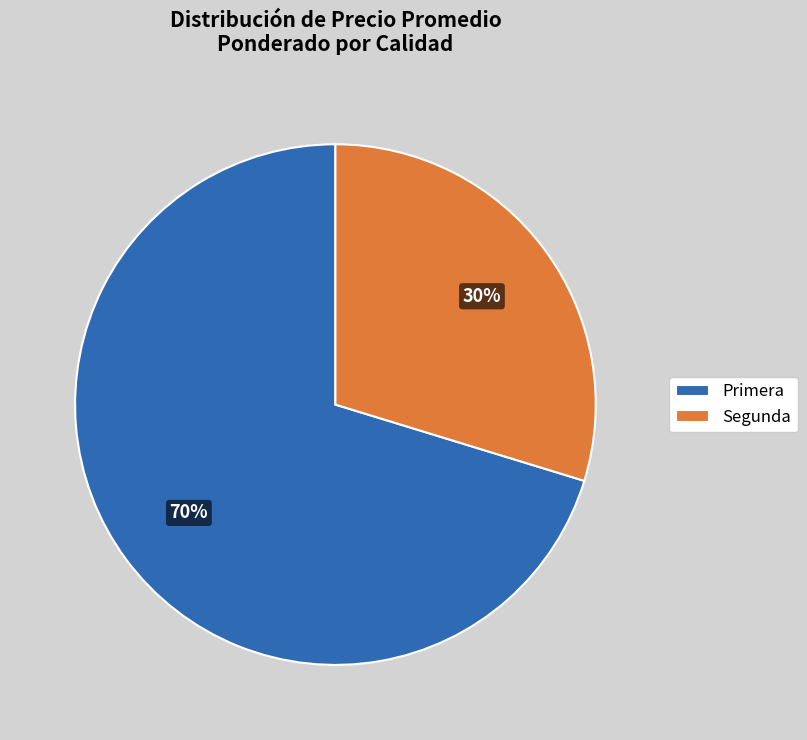

Between Segunda and Primera, which is larger?

Primera